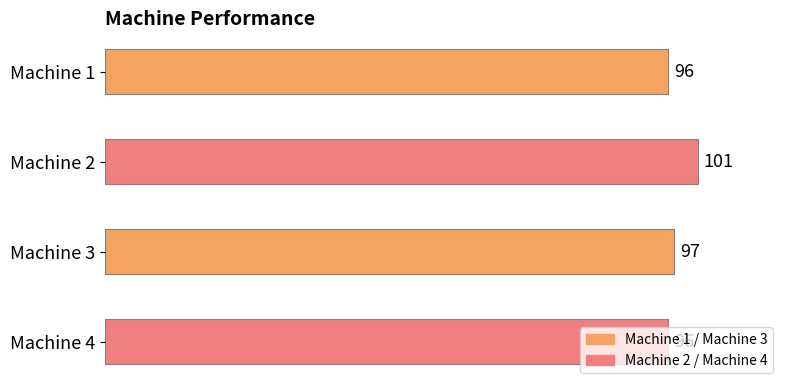

Is it true that the value at Machine 4 is 145?

False